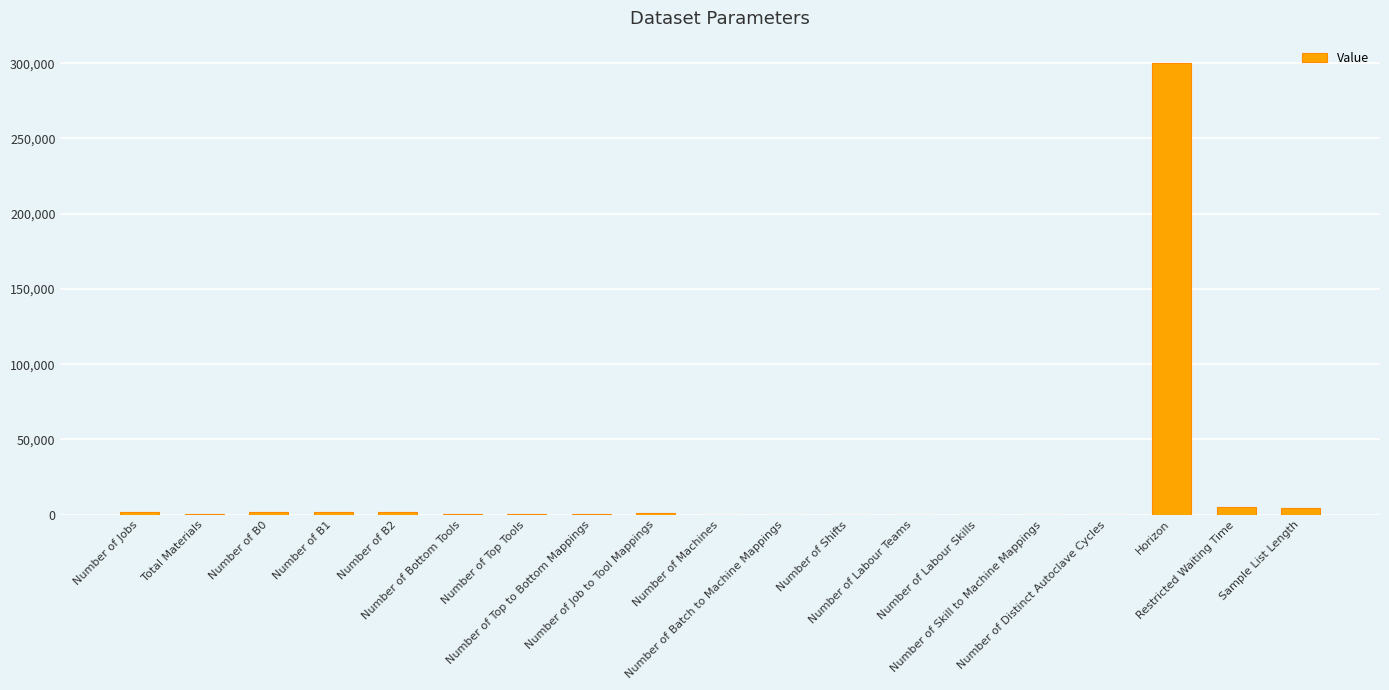

Count the number of categories in the chart.

19